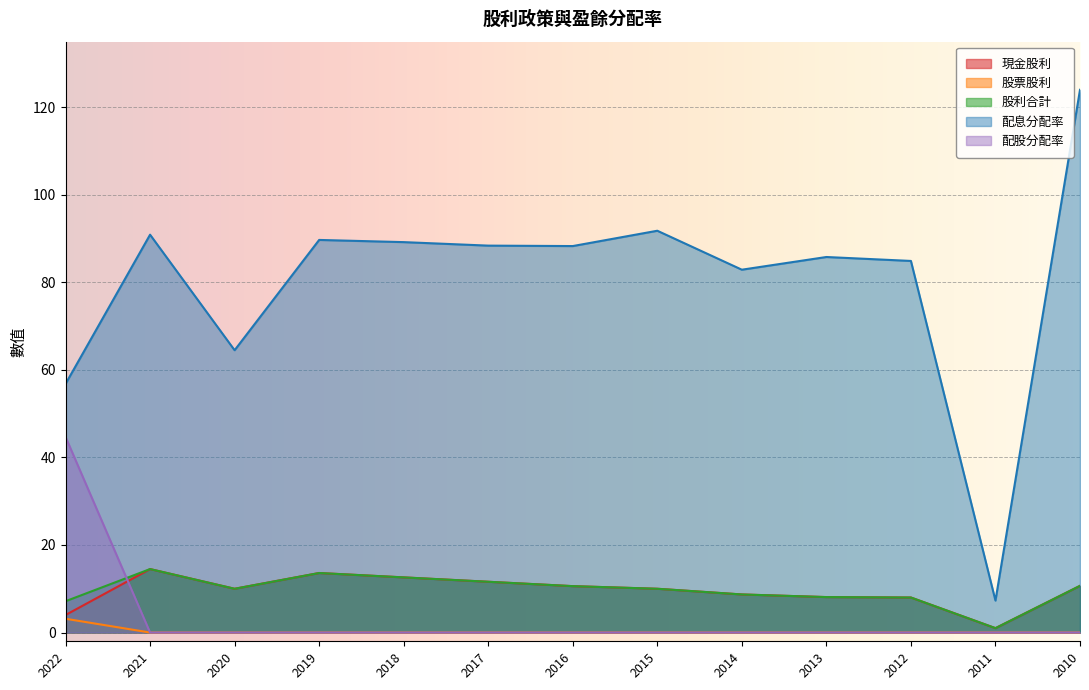

The value of 股票股利 at 2017 is 1.3. True or false?

False